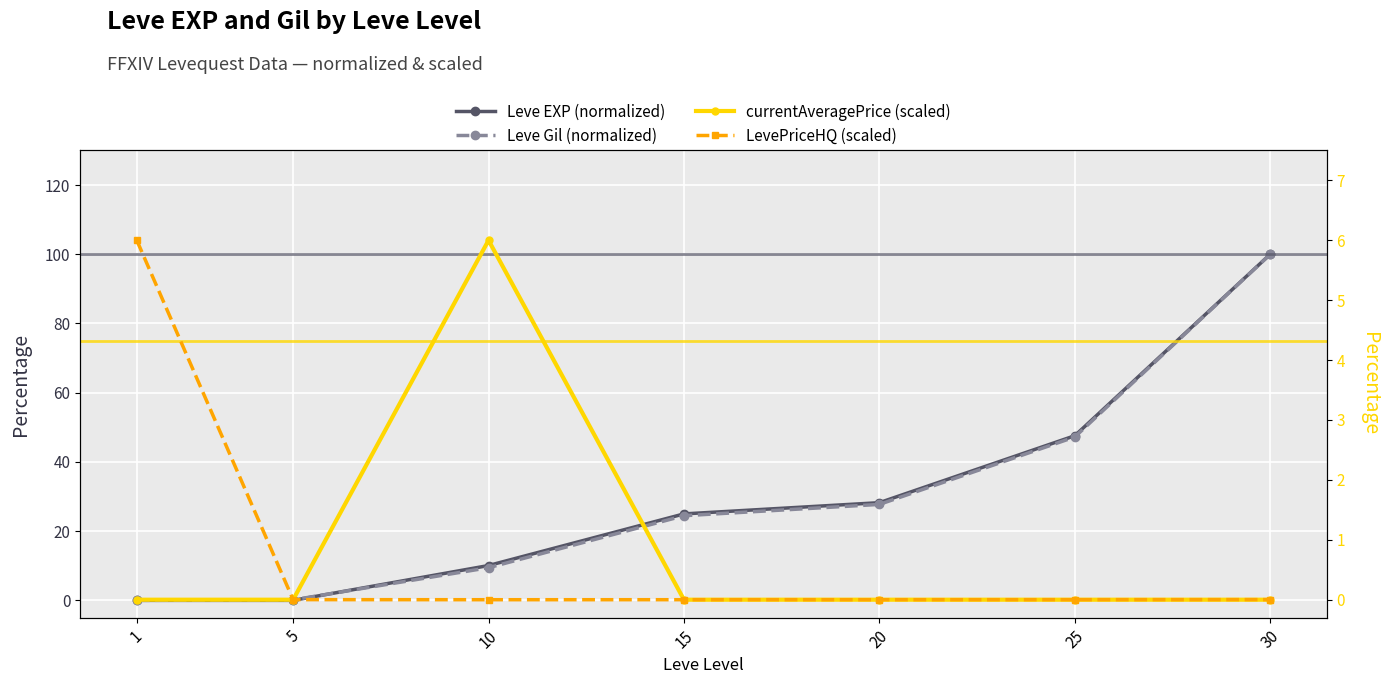

Rank the categories by currentAveragePrice (scaled) value from lowest to highest.

15, 1, 25, 30, 5, 20, 10